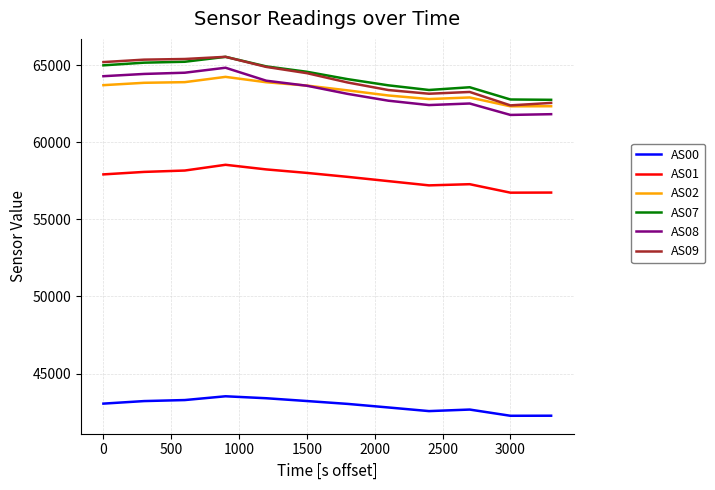

True or false: AS09 and AS08 intersect in this chart.

False